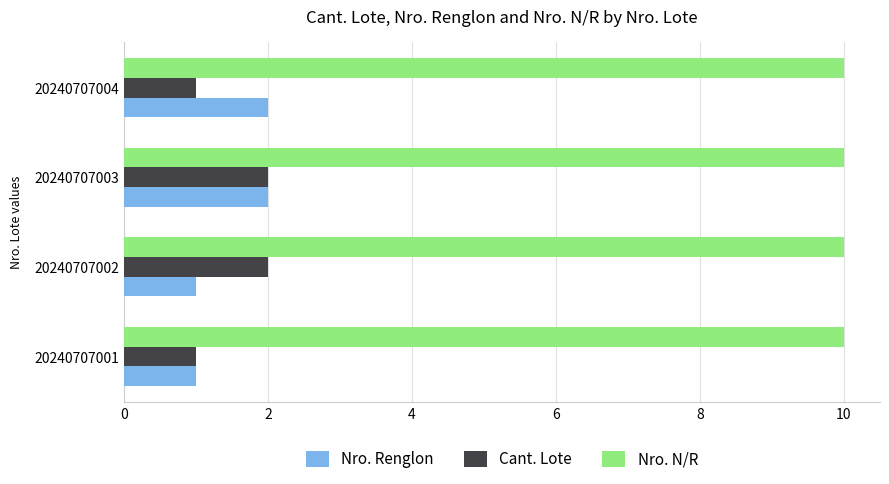

At 20240707004, list the series in order from largest to smallest.

Nro. N/R, Nro. Renglon, Cant. Lote